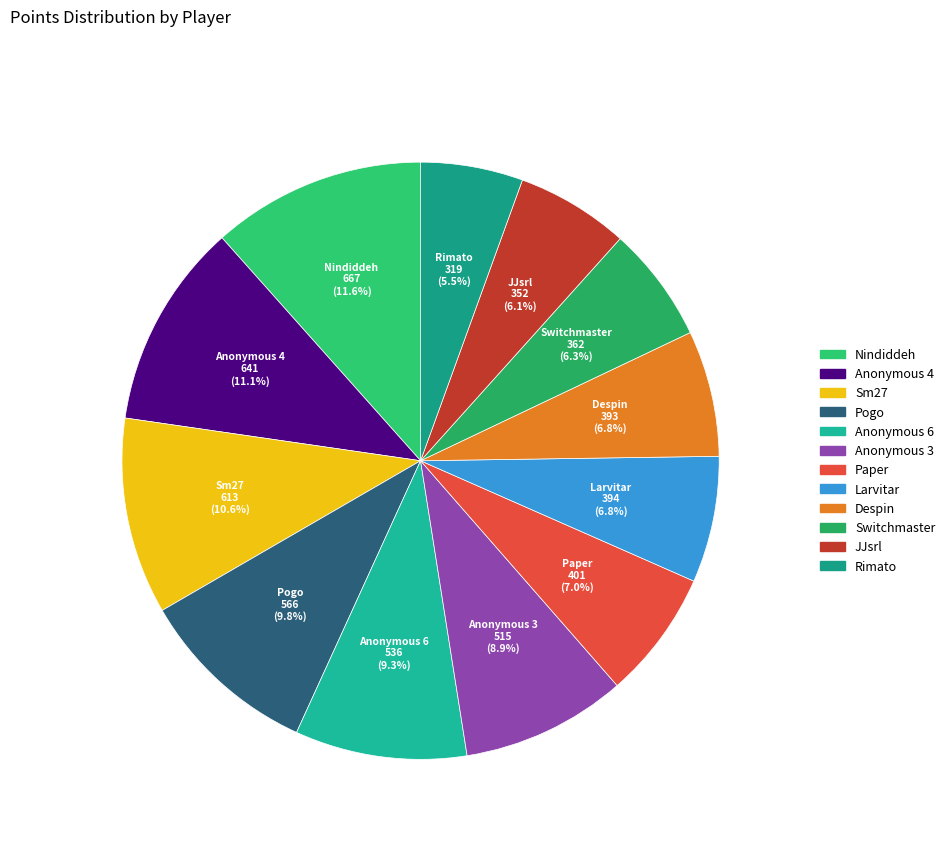

Between Larvitar and Anonymous 6, which is larger?

Anonymous 6